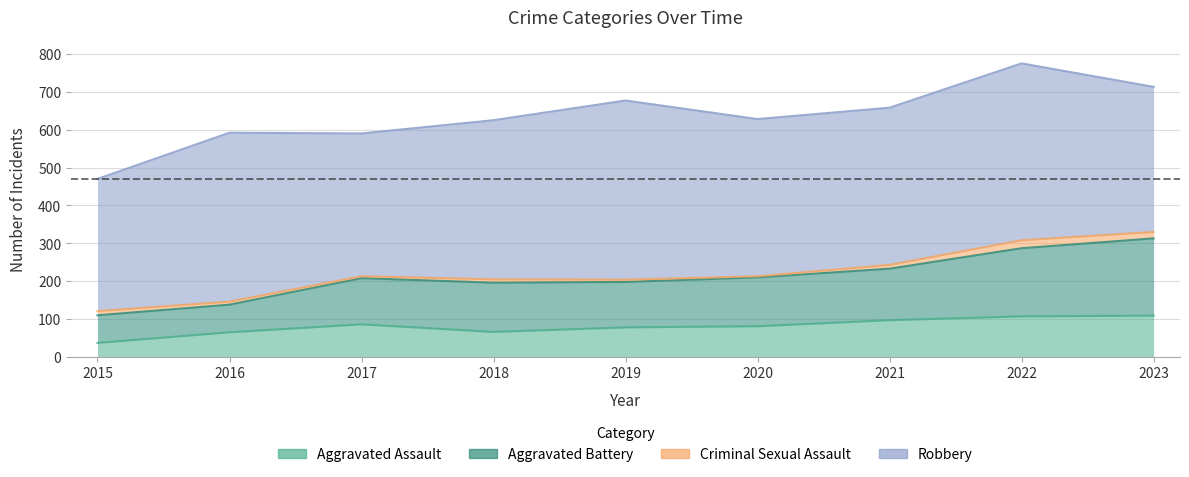

The Aggravated Assault series shows 135 at 2021. True or false?

False